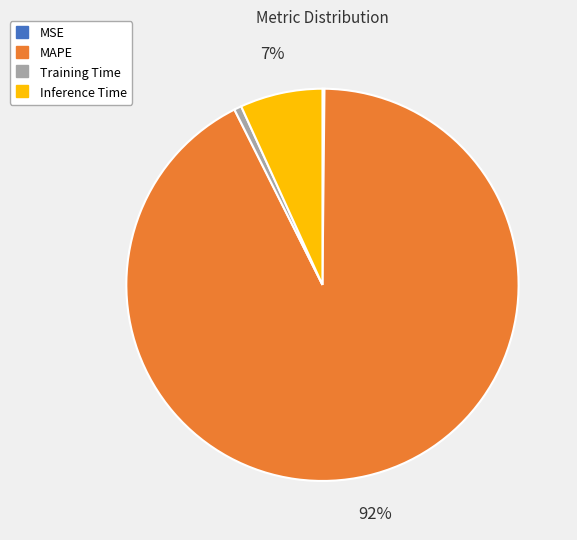

Which slice is the largest?

MAPE